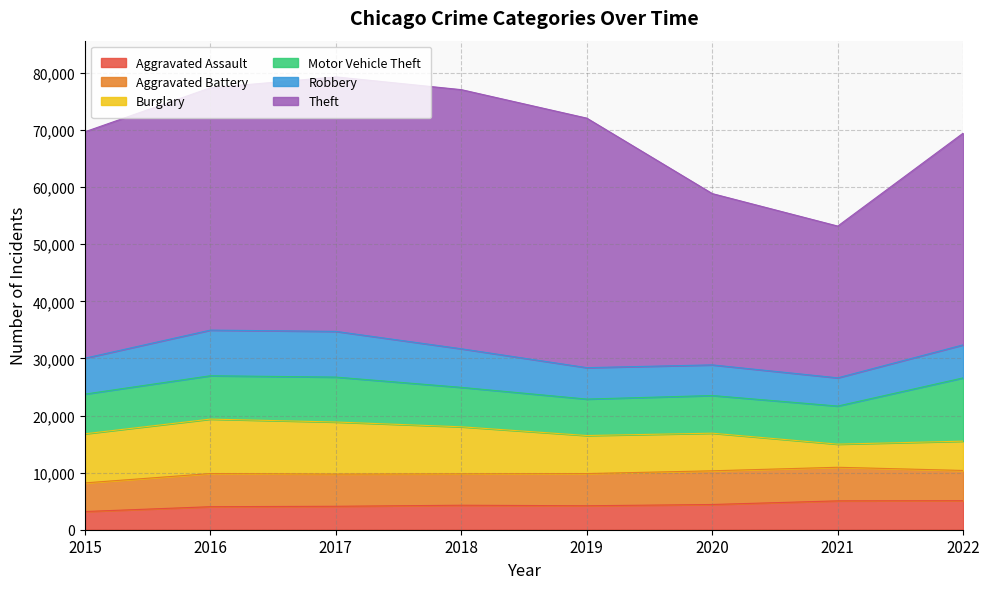

Which category has the lowest value in the Motor Vehicle Theft series?

2019